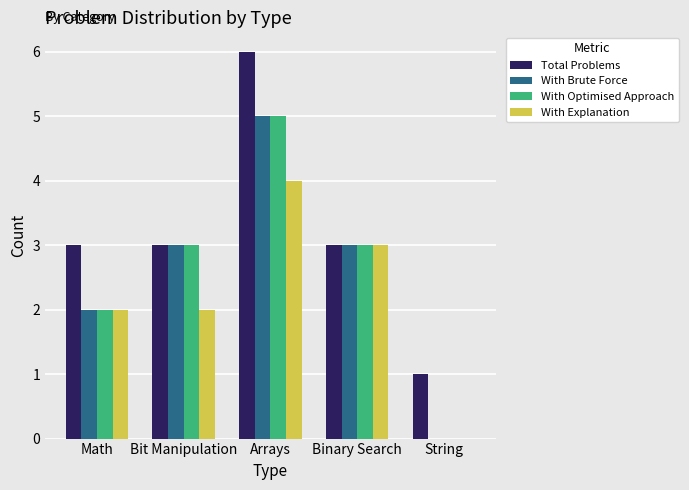

At which category does the chart reach its peak across all series?

Arrays